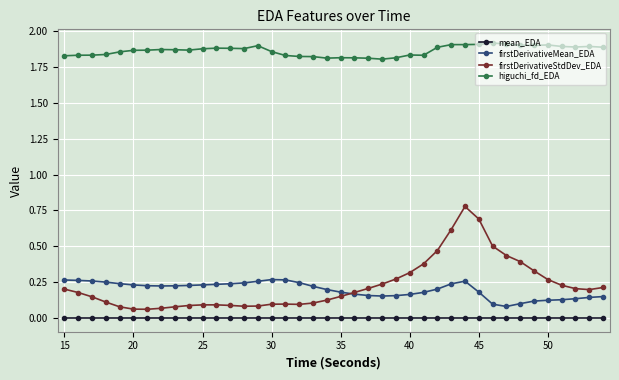

Rank the series by their maximum value, from lowest to highest.

mean_EDA, firstDerivativeMean_EDA, firstDerivativeStdDev_EDA, higuchi_fd_EDA